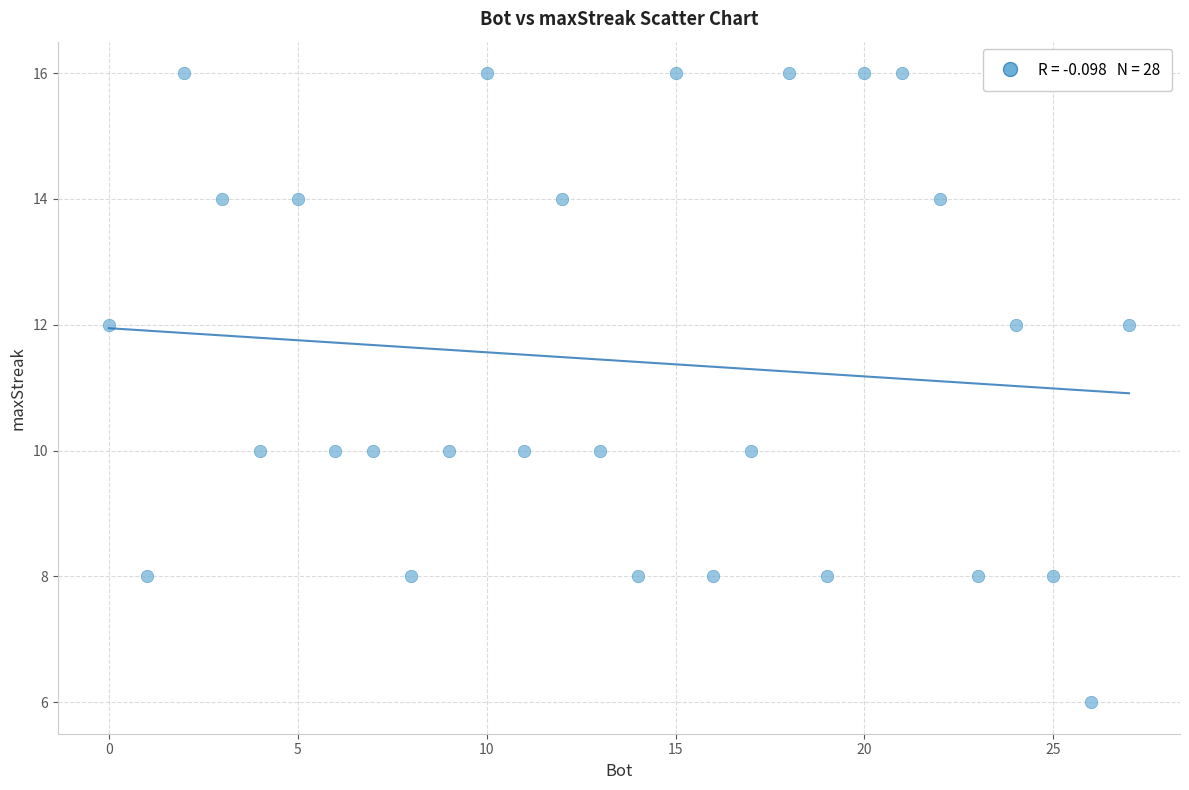

What is the range of Y values (max minus min)?

10